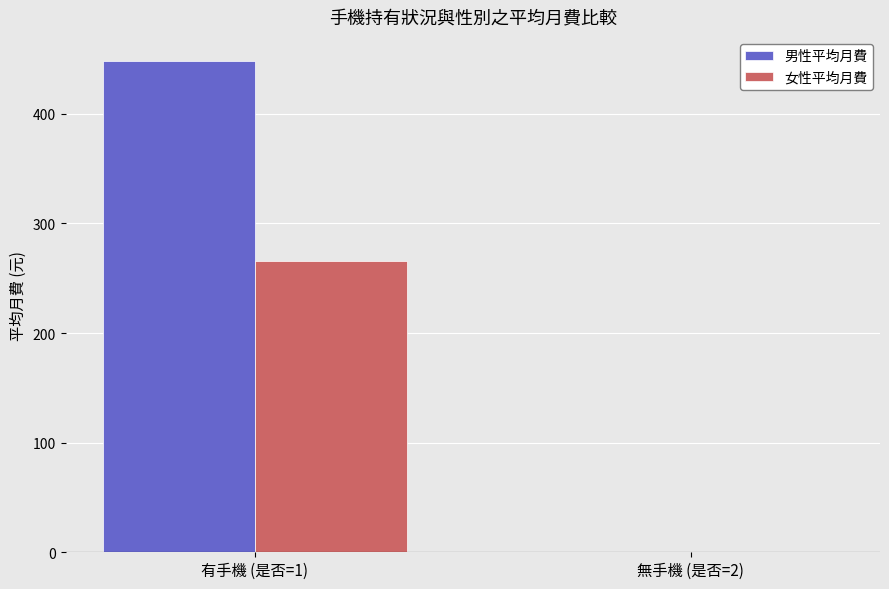

Which category has the highest value in the 男性平均月費 series?

有手機 (是否=1)